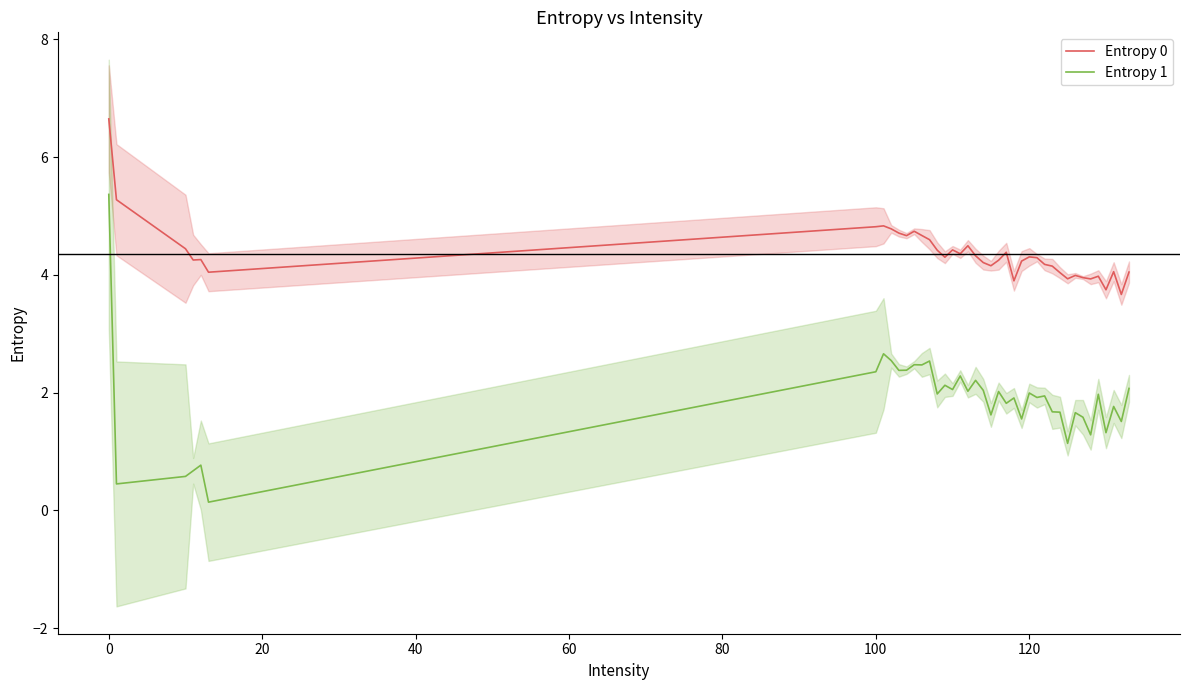

True or false: Entropy 1 and Entropy 0 intersect in this chart.

False